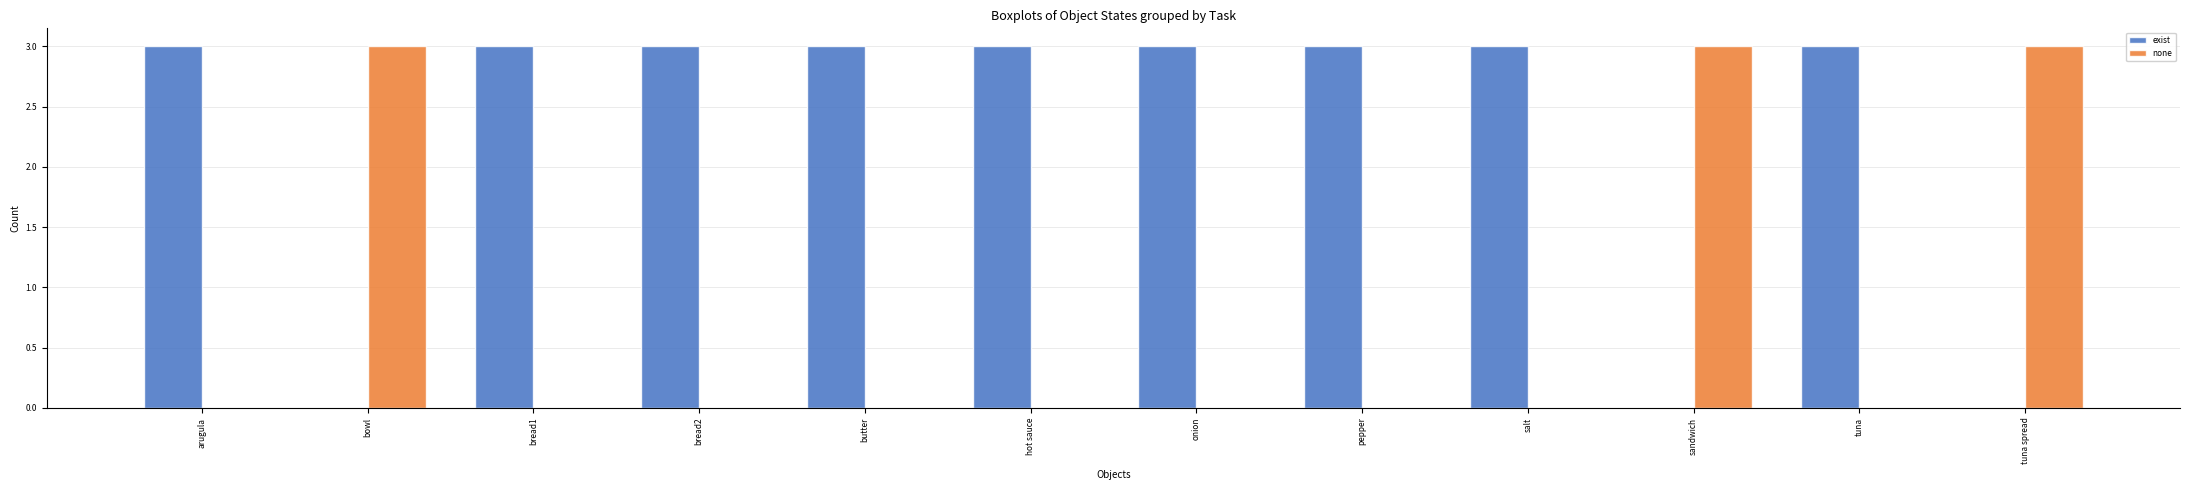

Are the bars grouped side by side (vs. stacked)?

Yes